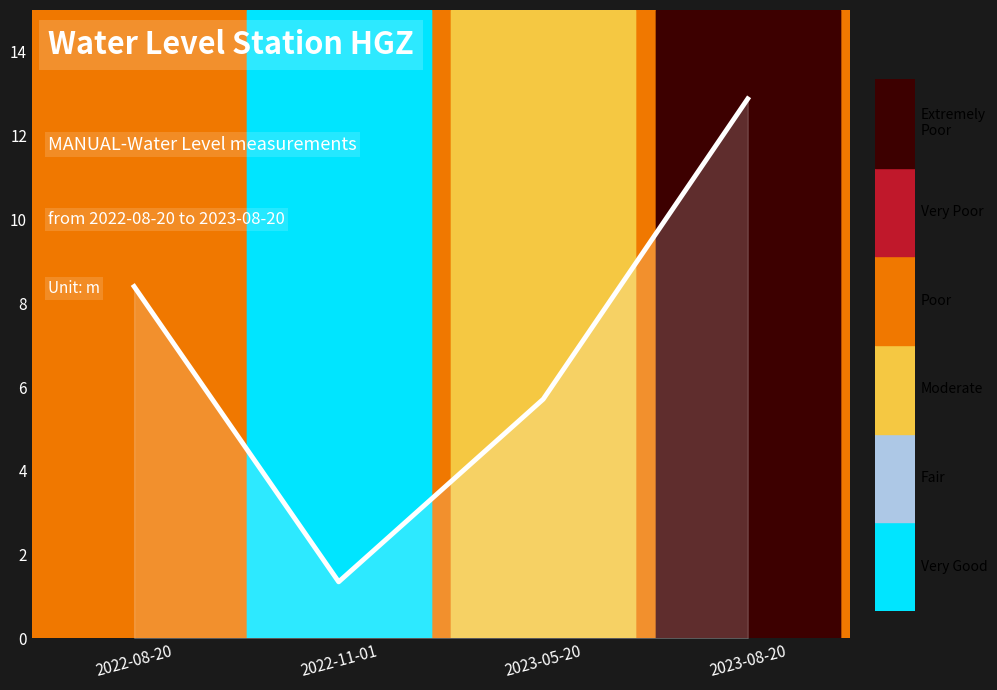

Which has a higher value, 2023-08-20 or 2023-05-20?

2023-08-20